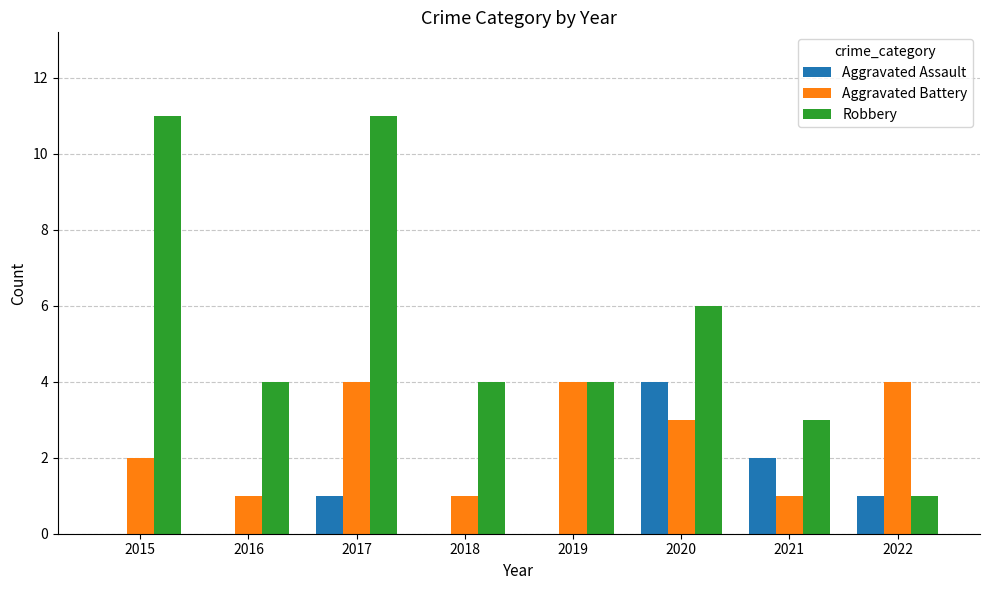

At which label does Aggravated Battery first exceed 3?

2017